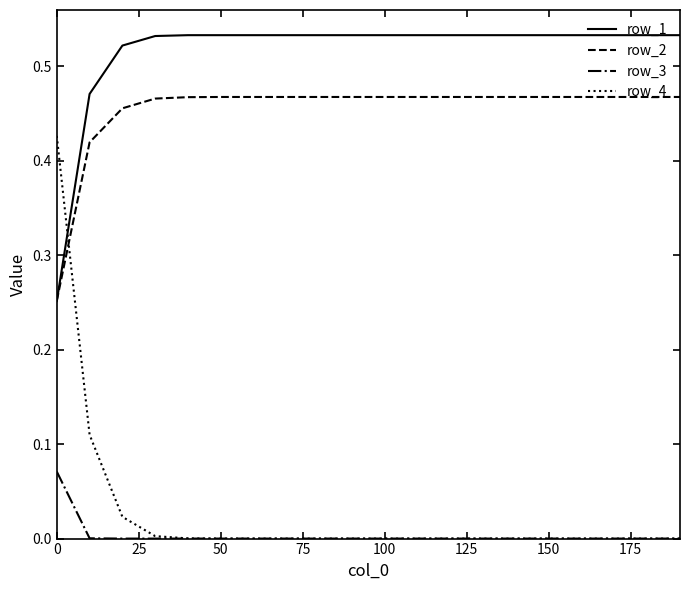

Which series has the largest total across all categories?

row_1